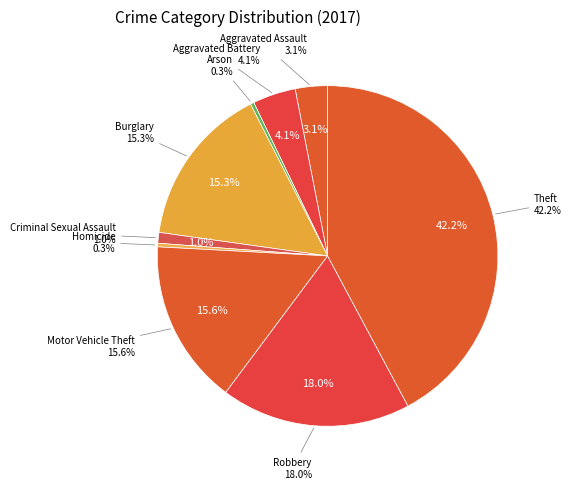

Is Burglary the majority of the pie?

No